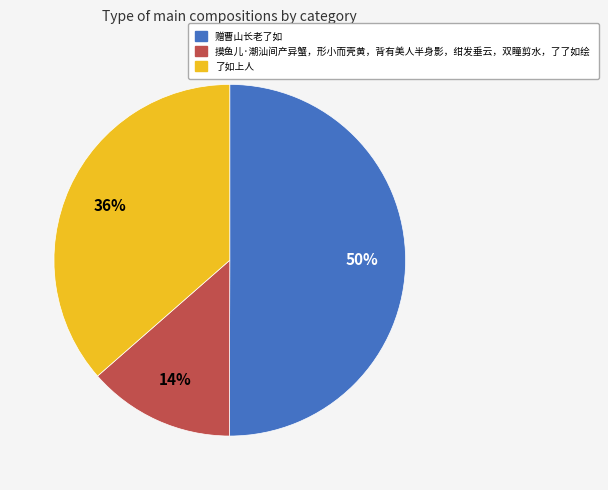

Which slice is the largest?

赠曹山长老了如